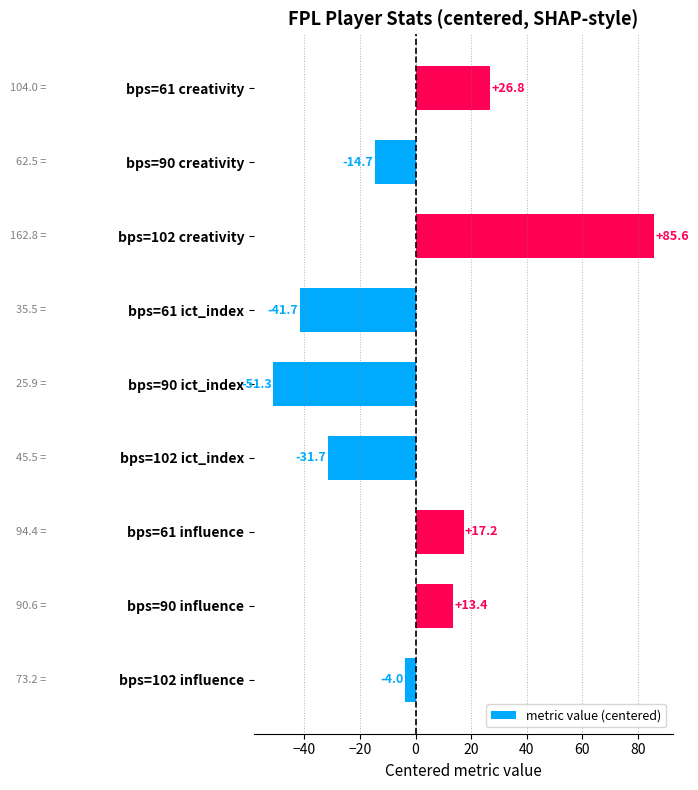

What is the minimum value shown in the chart?

-51.3